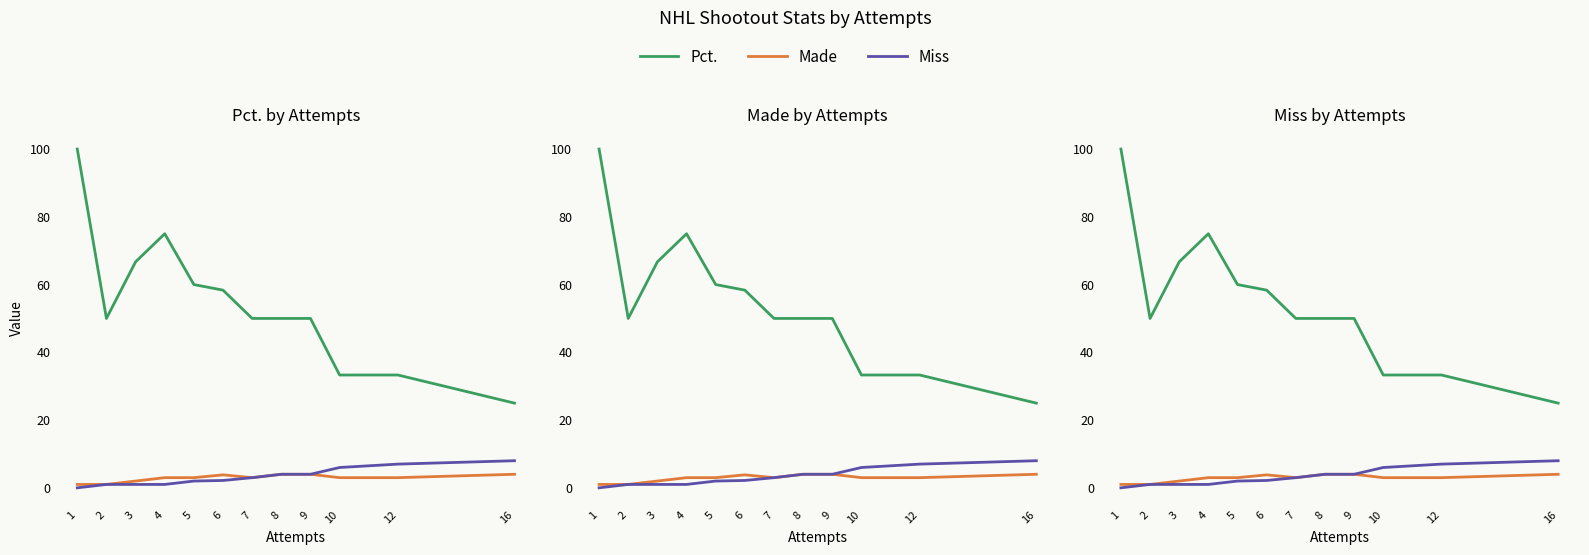

Which series has the largest total across all categories?

Pct.